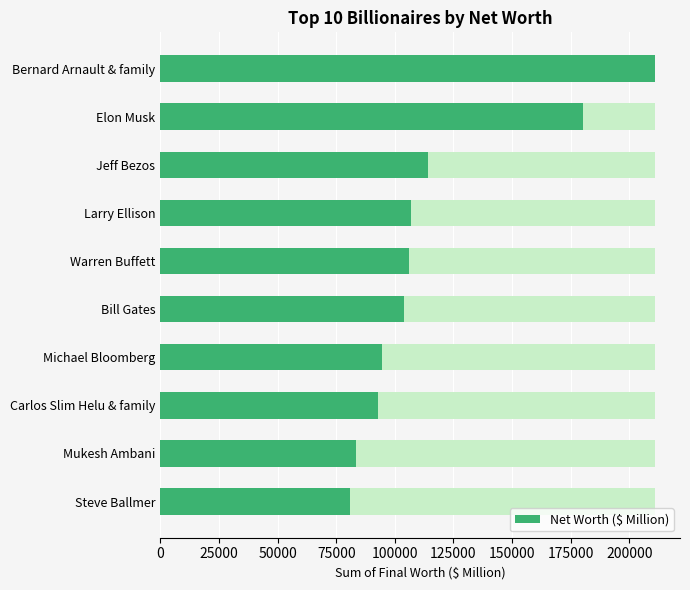

Read the value at Bill Gates, to the nearest 10.

104000